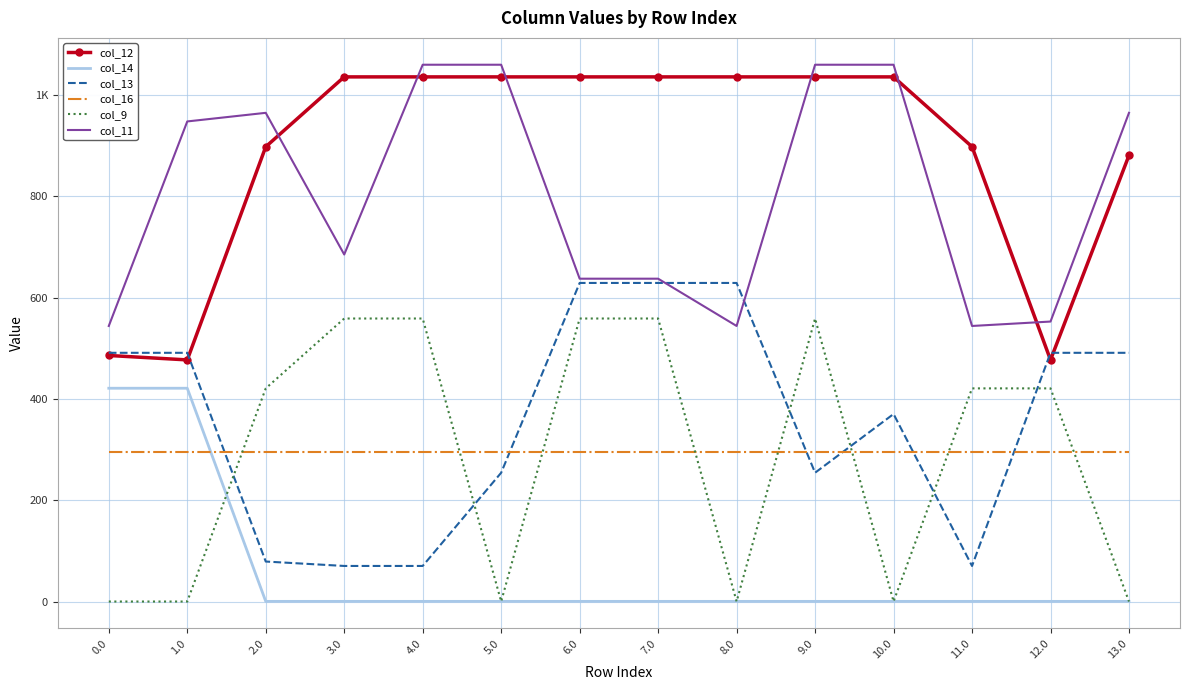

What position from the left is 2.0?

3